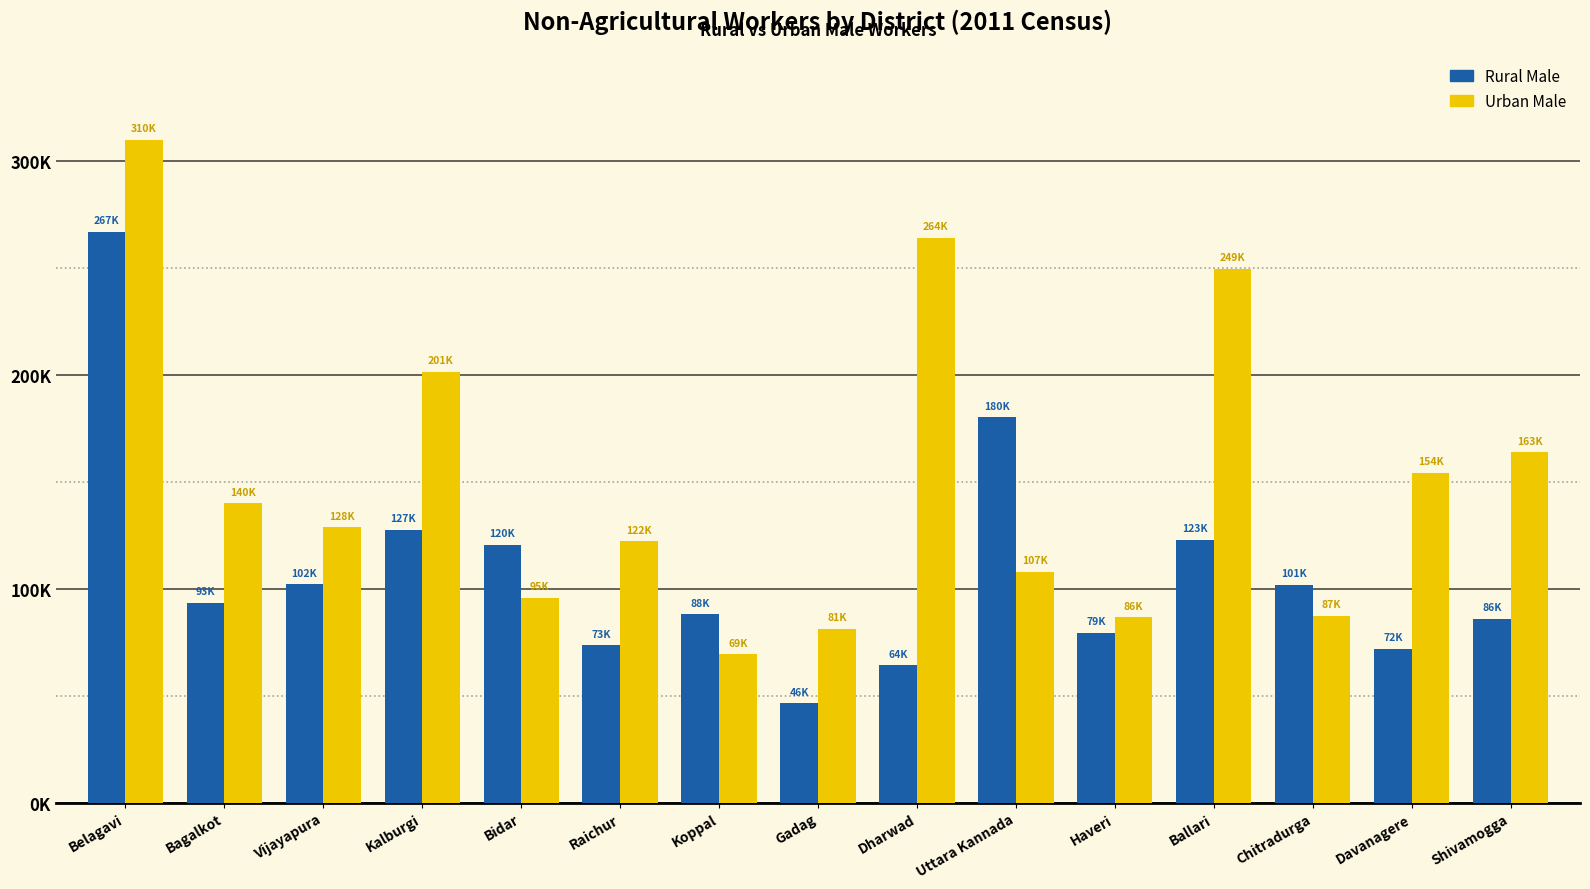

What are all the series names shown in the legend?

Rural Male, Urban Male